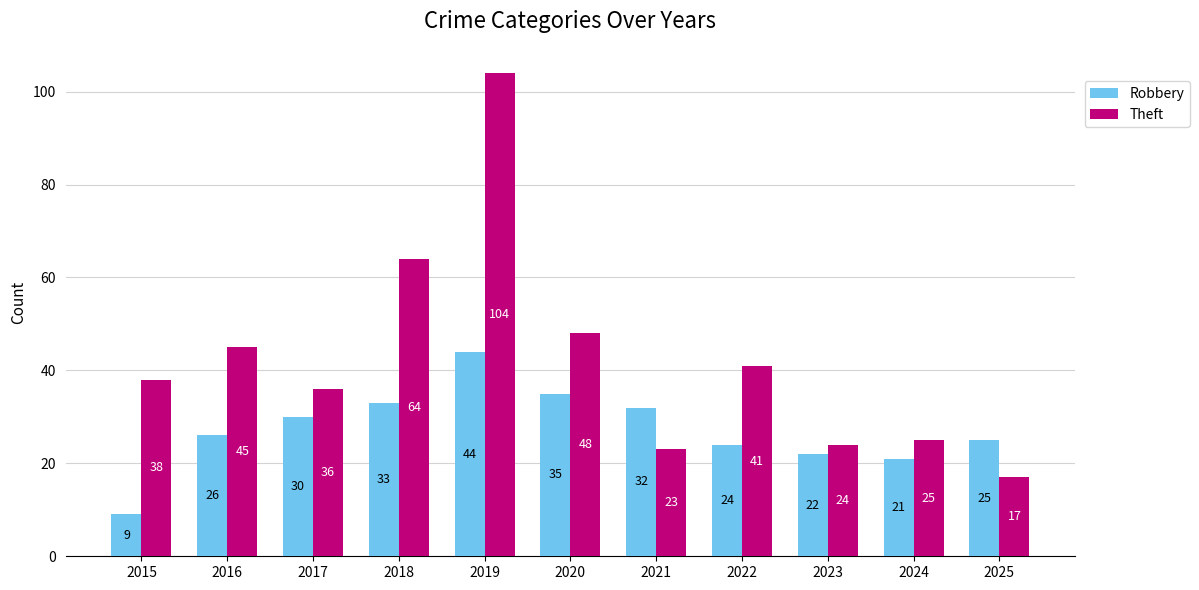

What is the approximate value of Theft at 2023?

24